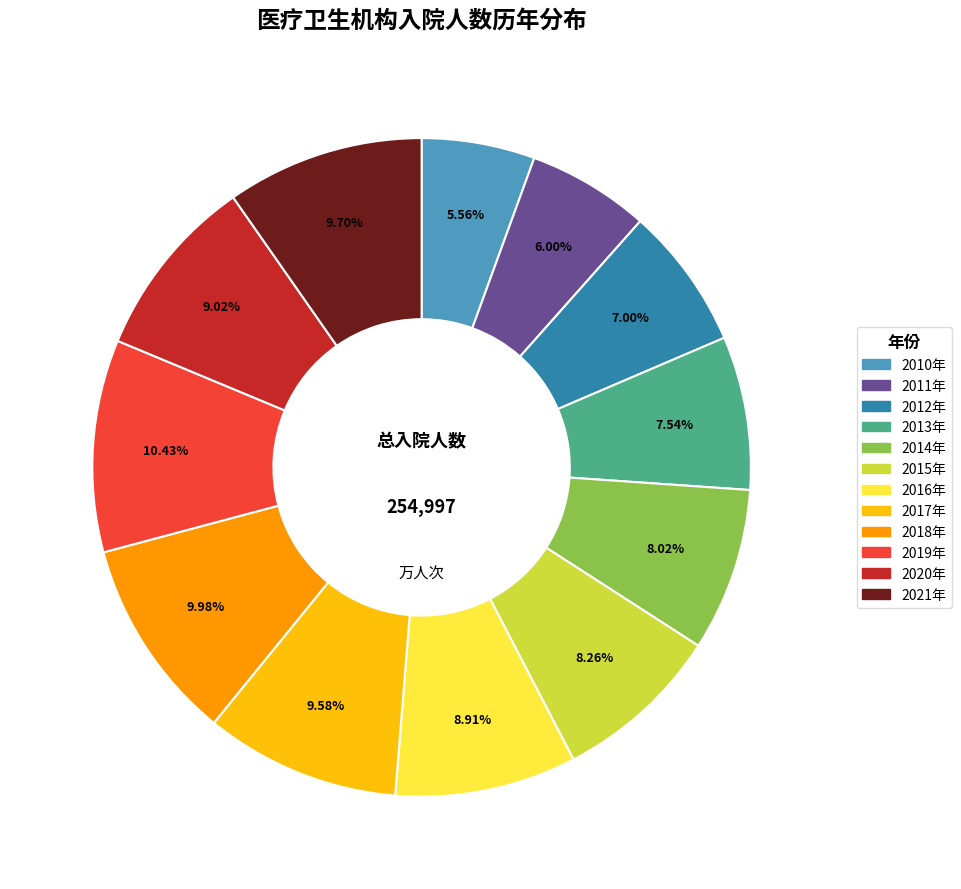

The 2018年 slice represents 4% of the pie. True or false?

False